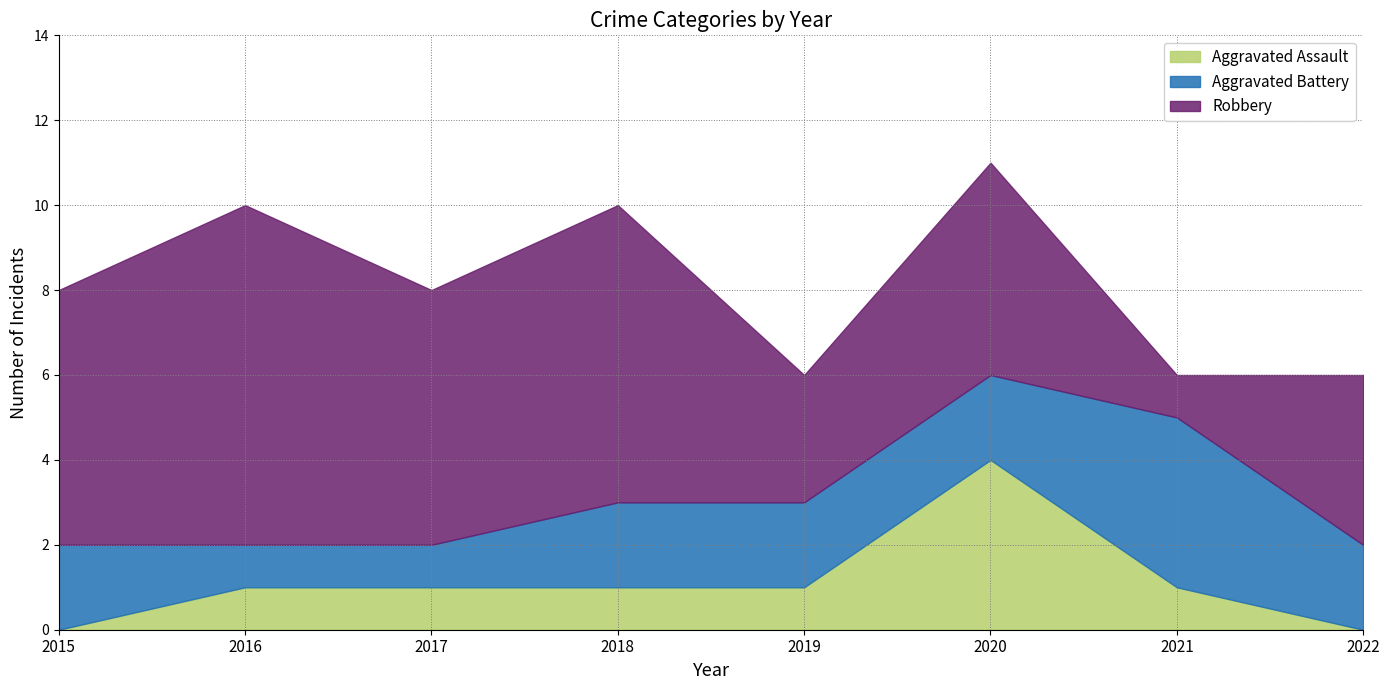

Where is Robbery nearest to the value 4?

2022